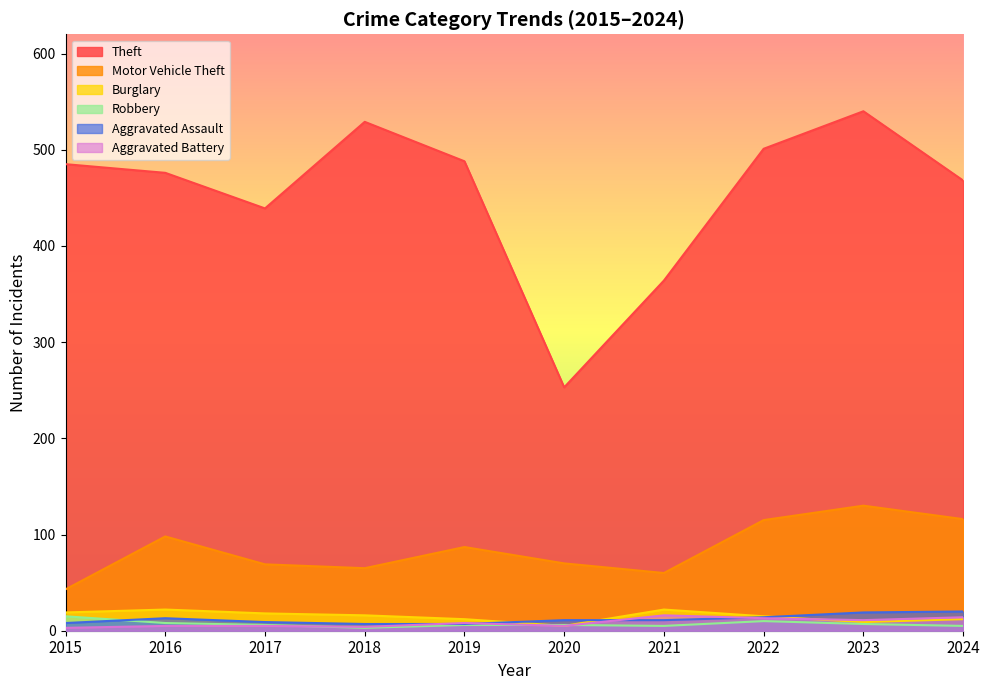

Is it true that Burglary equals 1 at 2020?

False